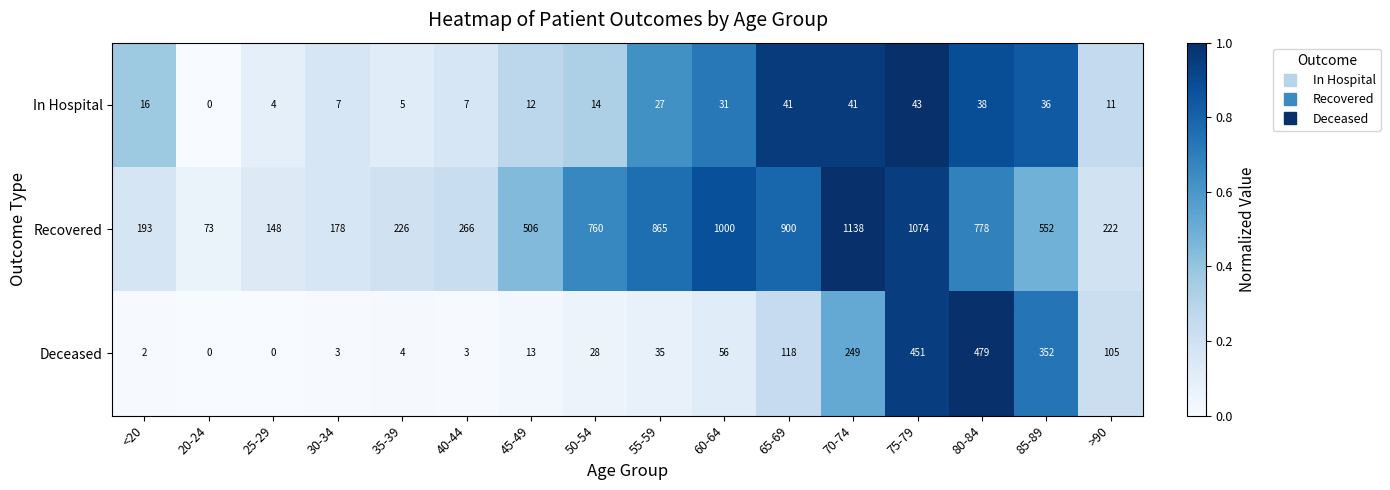

What is the difference between the highest and lowest values at 80-84?

740